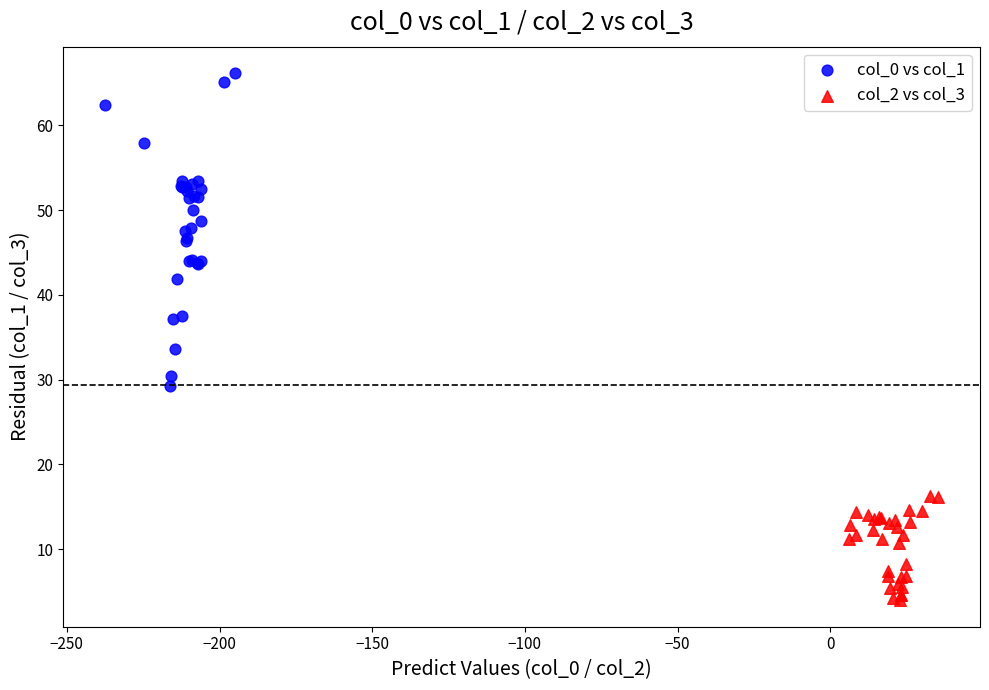

Which series reaches the minimum Y coordinate?

col_2 vs col_3